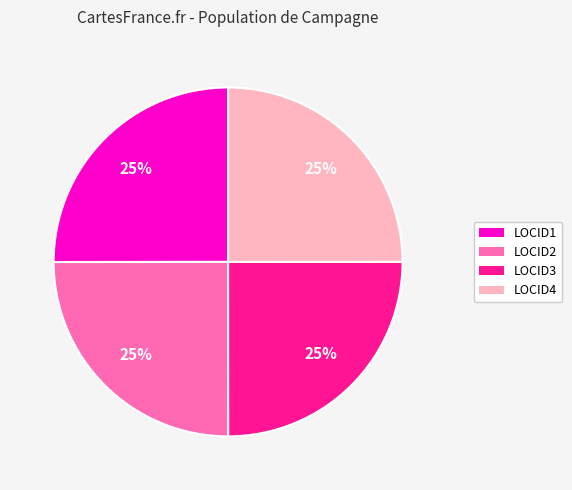

Is it true that LOCID1 is 39% of the pie?

False